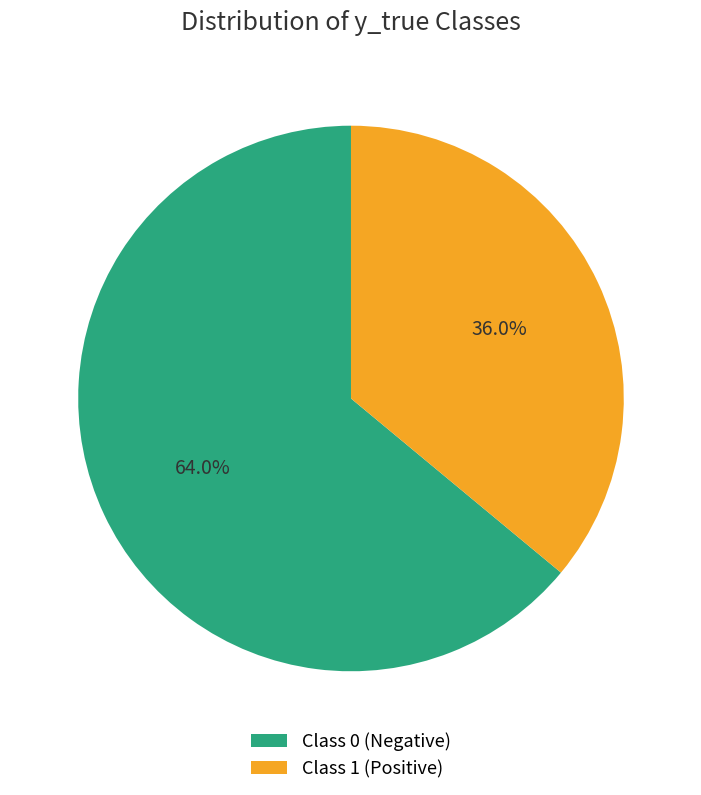

What is the smallest slice in the pie chart?

Class 1 (Positive)